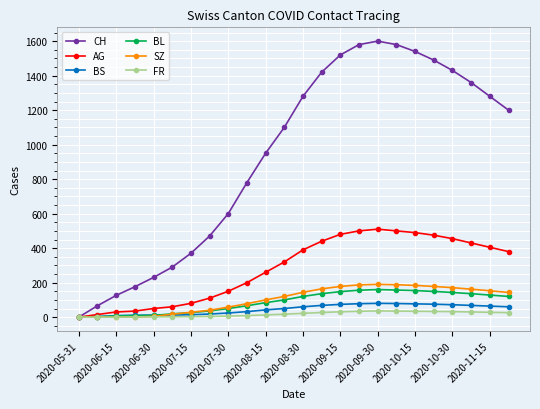

Which series has the widest spread of values?

CH